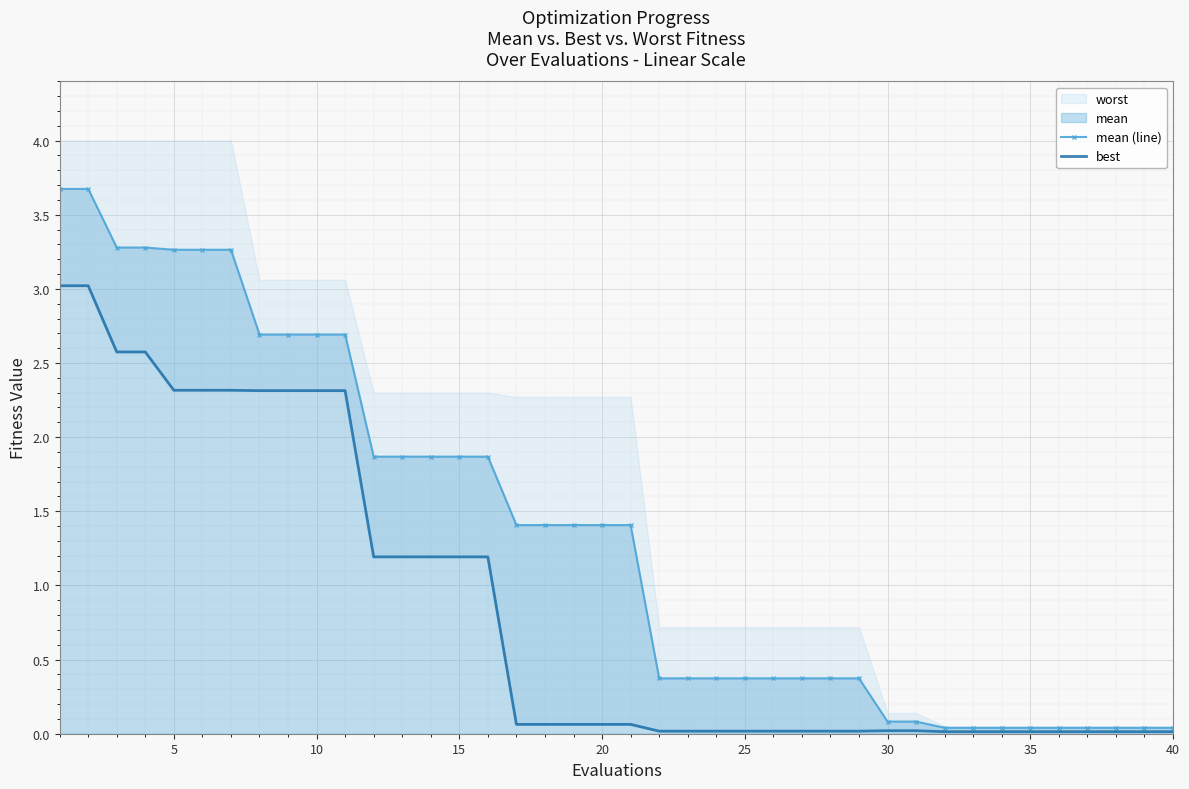

What is the highest value of the mean (line) series?

3.7